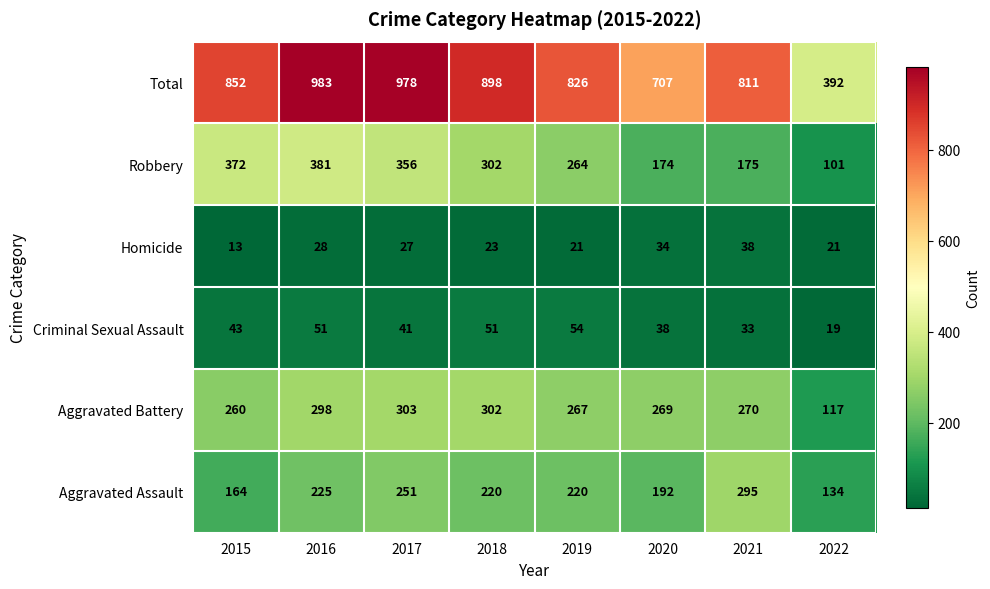

Which series has the largest range (max minus min)?

Total